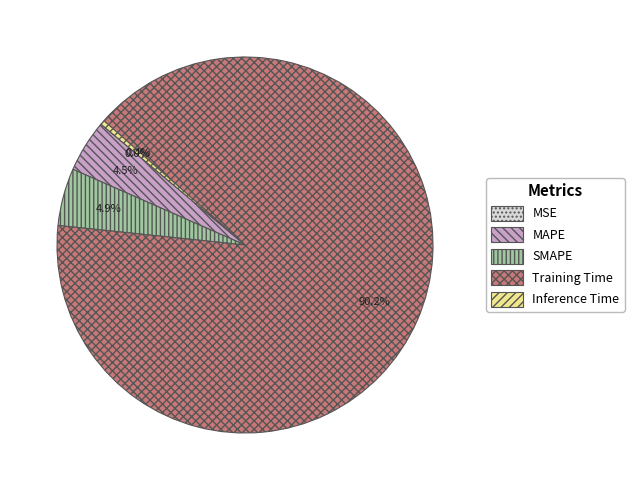

Which slice is the largest?

Training Time